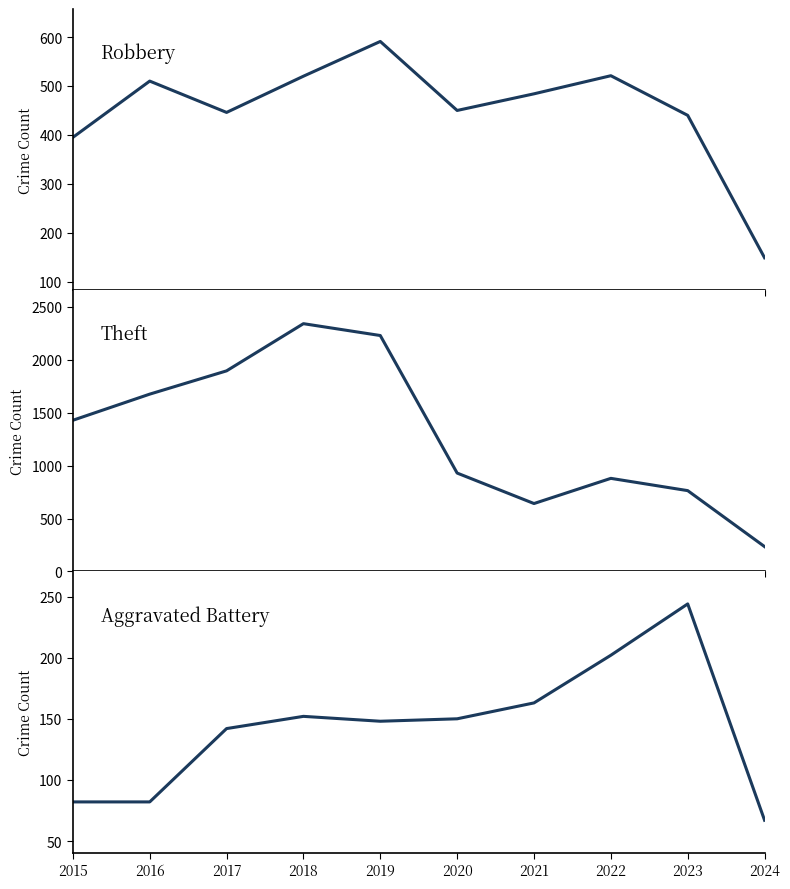

The value of Theft at 2018 is 2342. True or false?

True